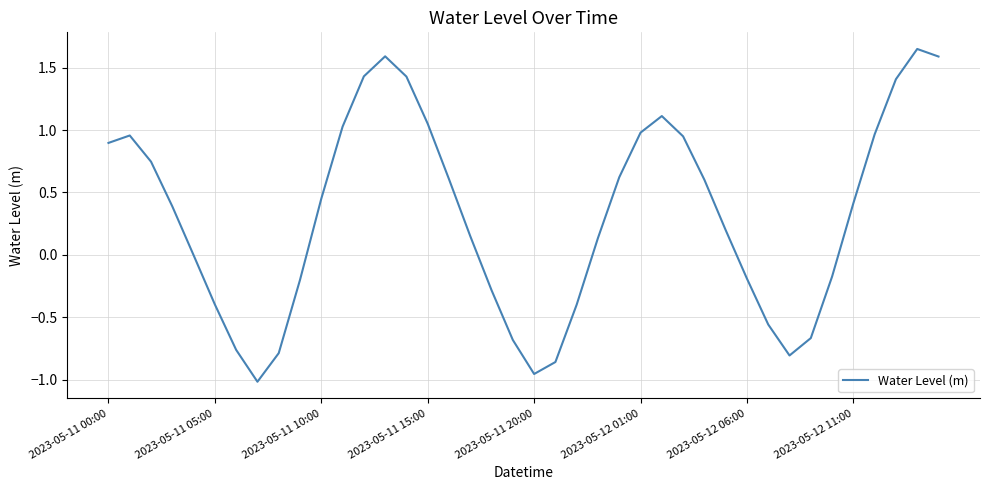

How many distinct data groups are displayed?

1